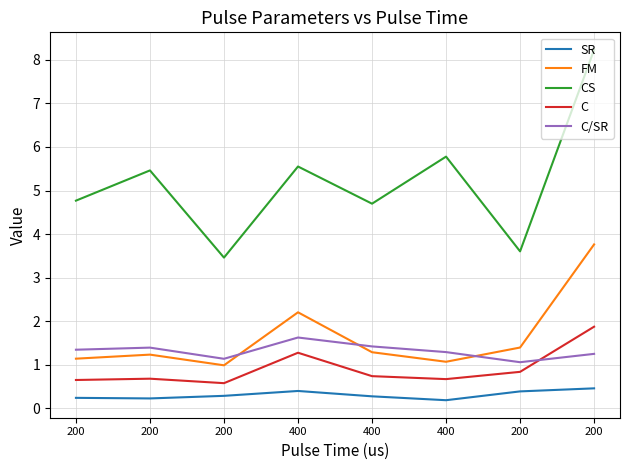

What are all the series names shown in the legend?

SR, FM, CS, C, C/SR